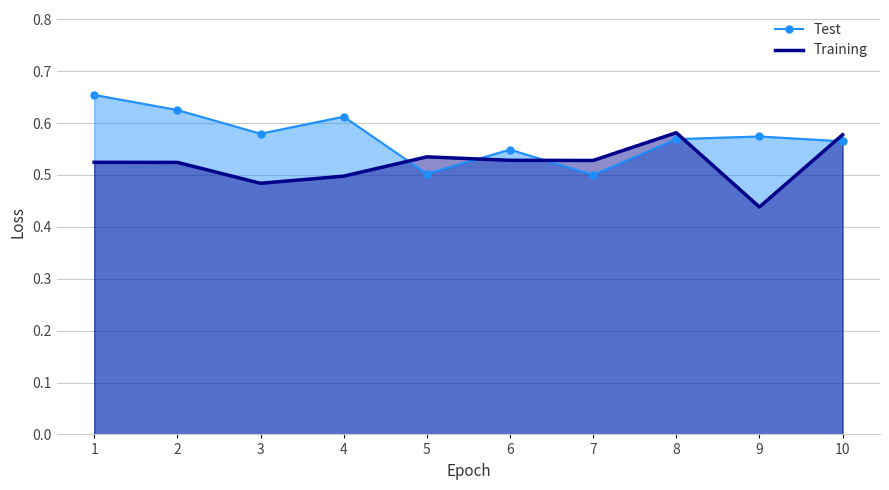

What is the smallest value displayed?

0.4